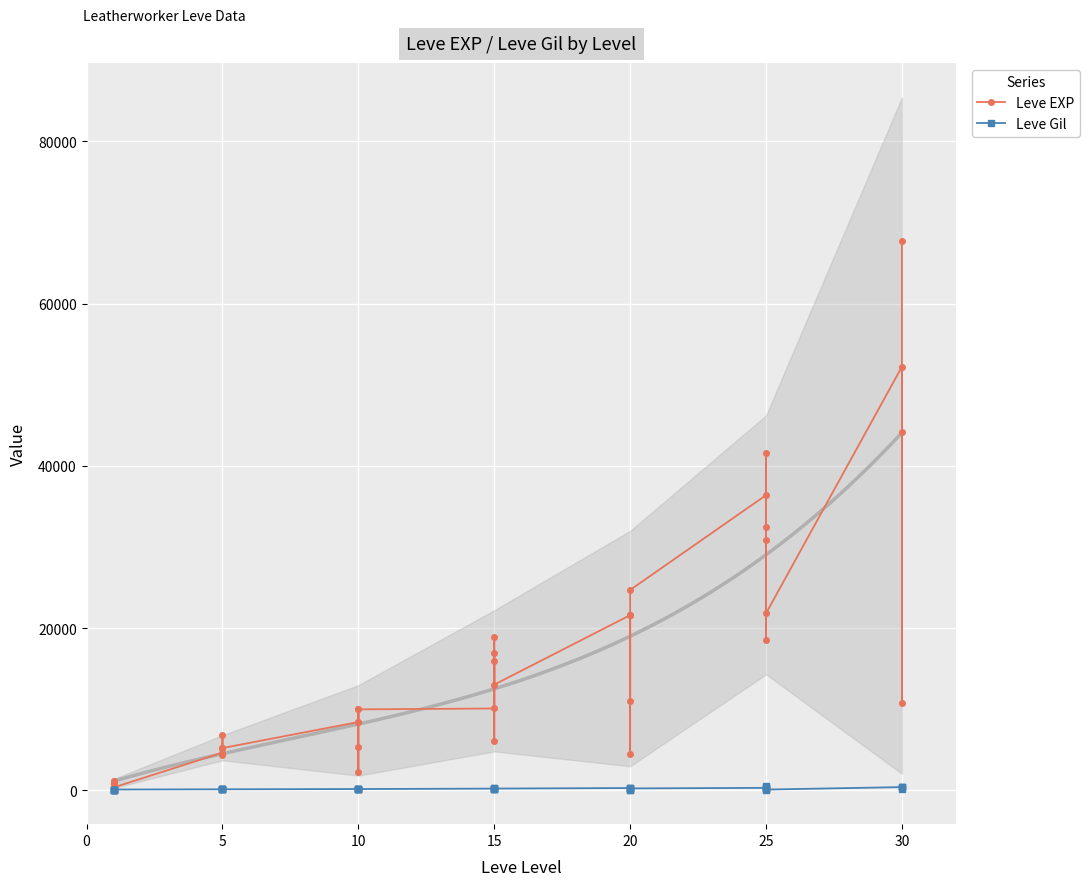

Count the number of data series in this chart.

2